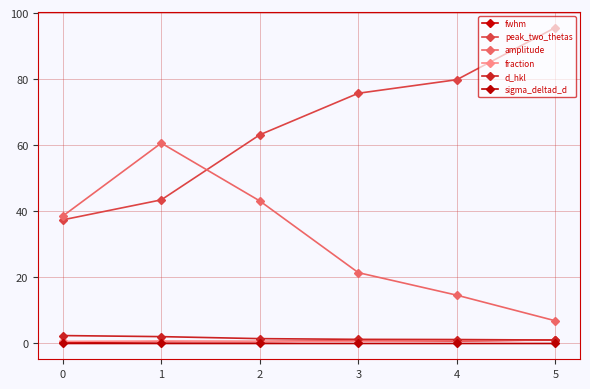

How many values in the amplitude series exceed 38?

3